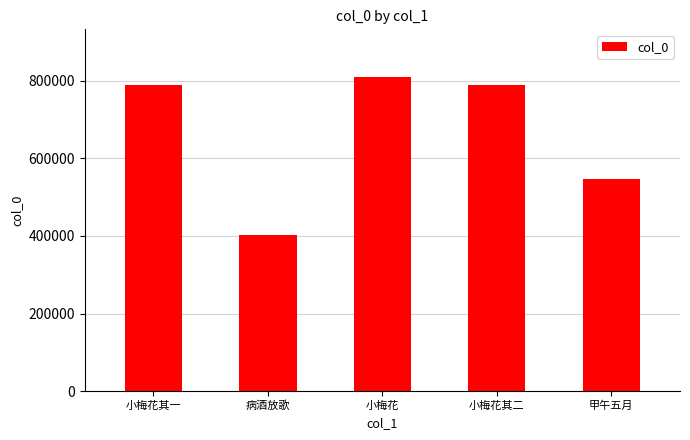

What is the greatest value displayed?

811114